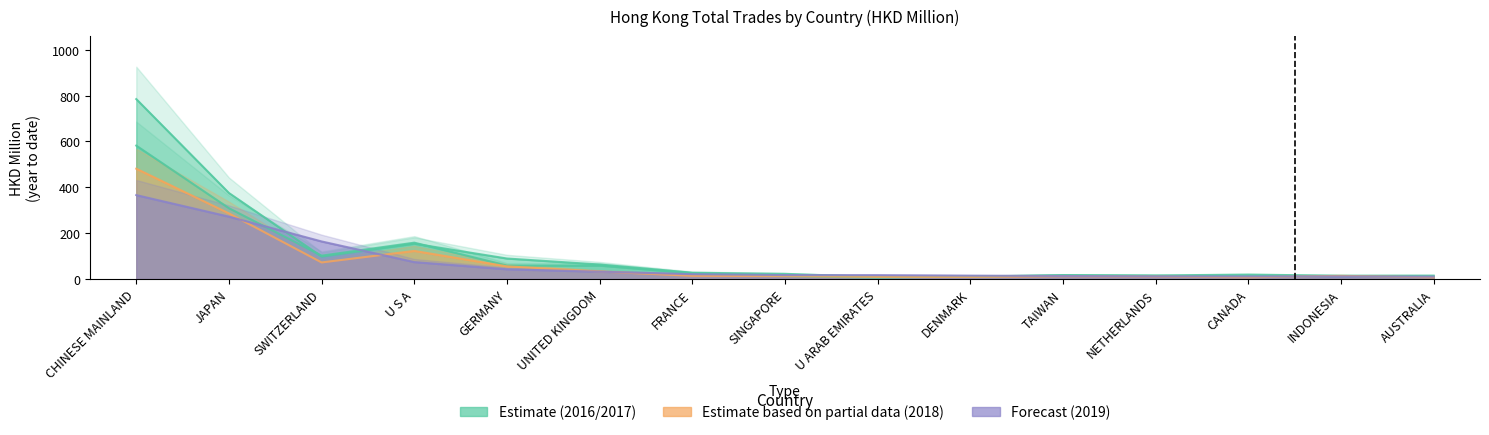

What is the label of the 4th point from the right?

NETHERLANDS